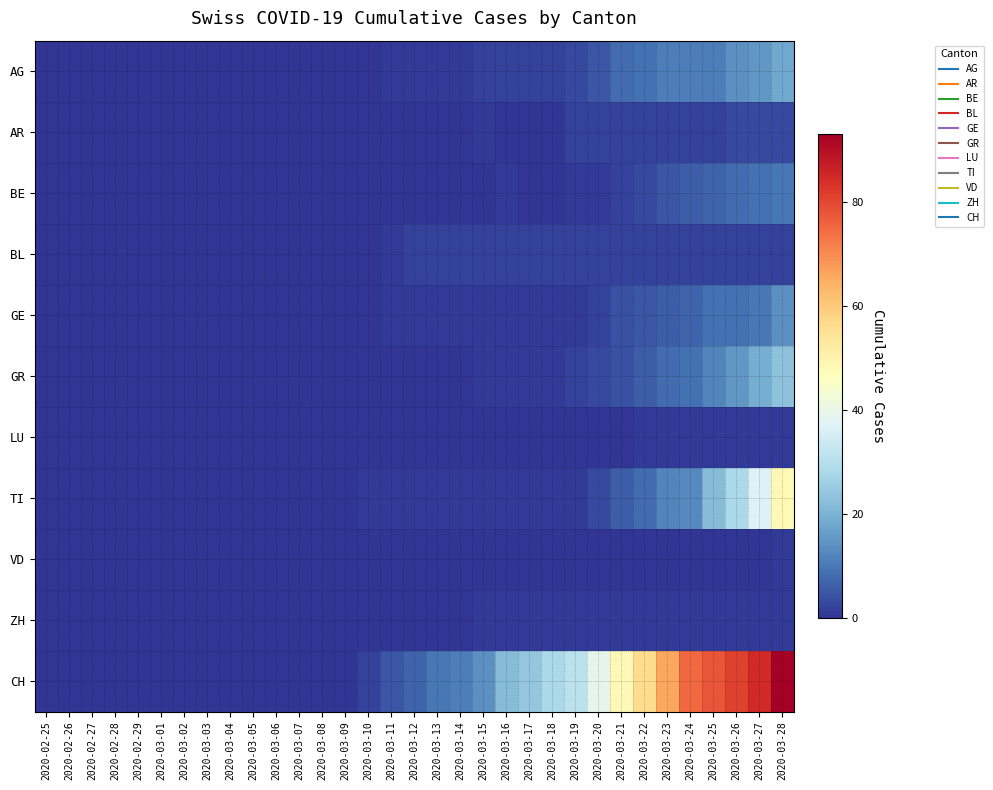

At 2020-03-04, list the series in order from smallest to largest.

AG, AR, BE, BL, GE, GR, LU, TI, VD, ZH, CH